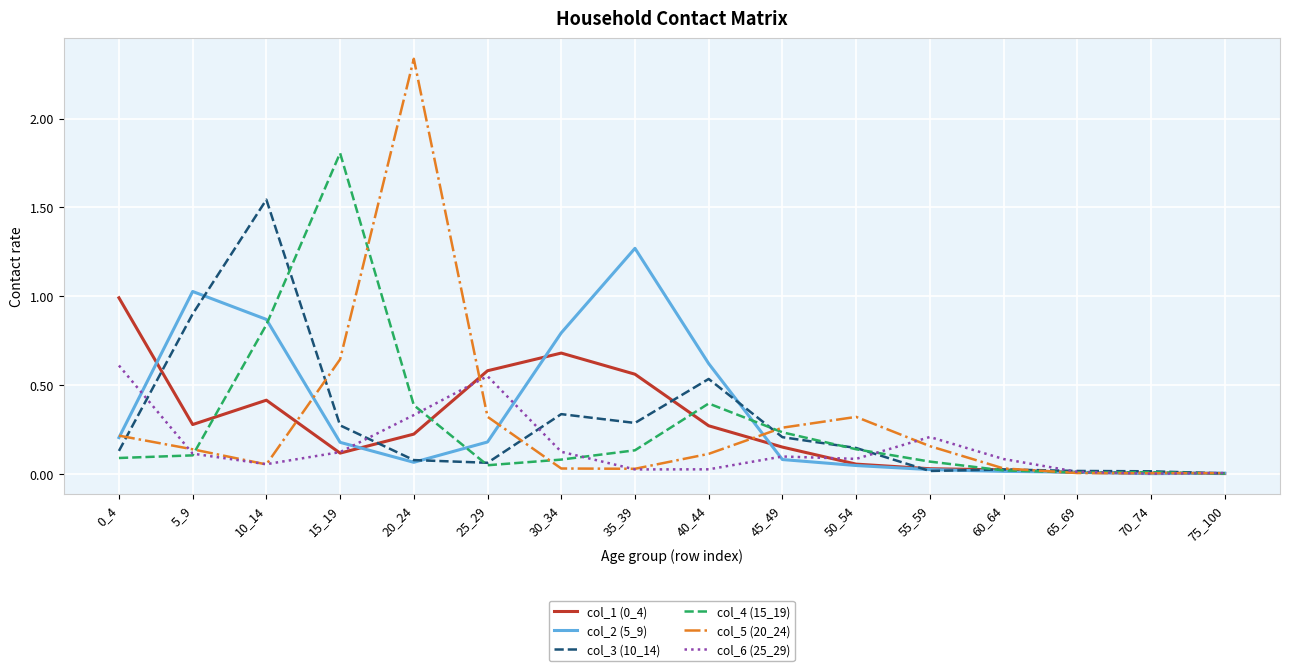

True or false: col_4 (15_19) has a value of 0.0 at 25_29.

True